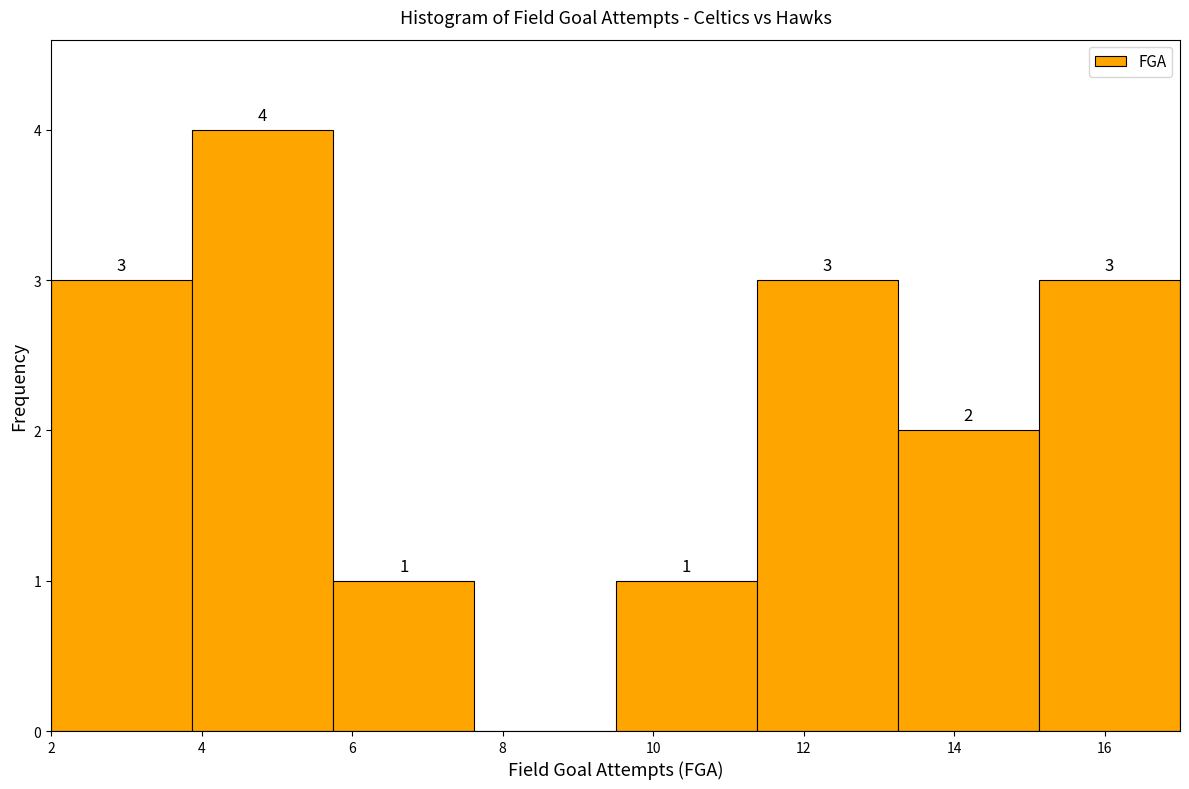

Which range on the x-axis has the tallest bar?

3.8 to 5.8